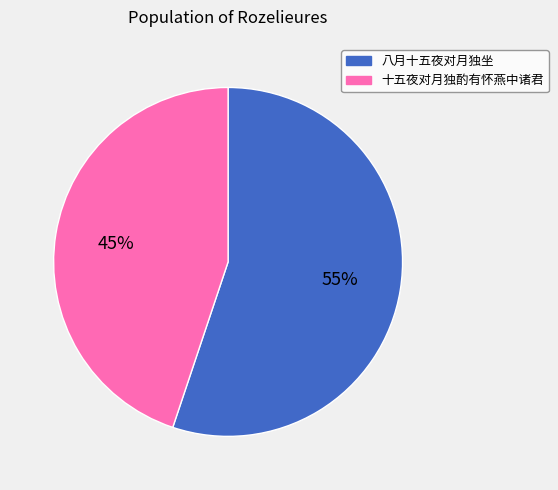

How many segments does this pie chart have?

2